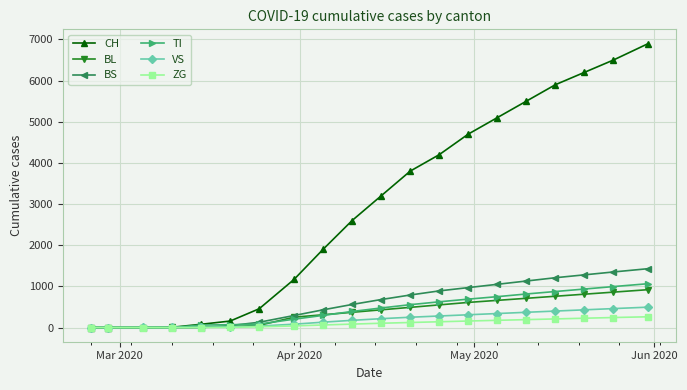

What is the value of the BS point at the 6th from the left?

46